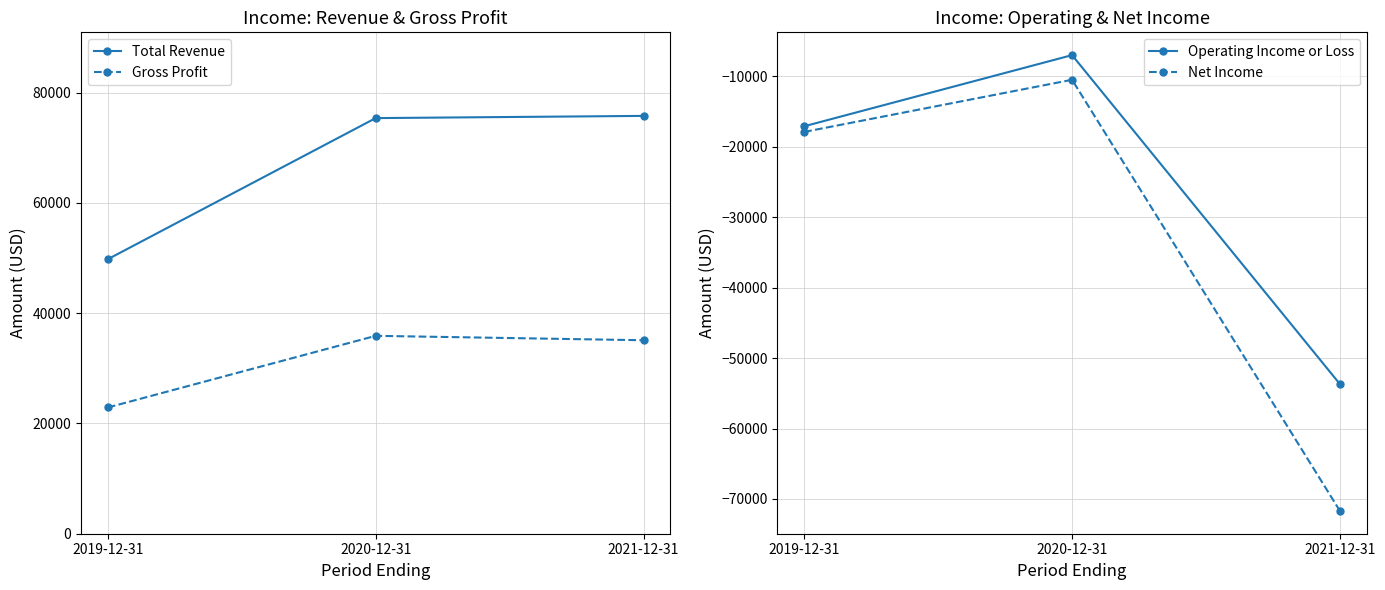

List the series in order of their peak value, lowest first.

Net Income, Operating Income or Loss, Gross Profit, Total Revenue